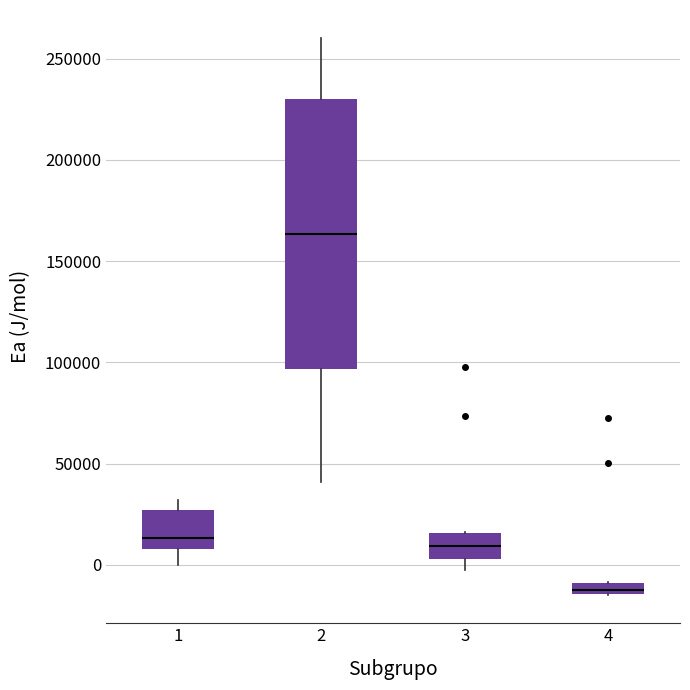

Comparing the boxes themselves (not the whiskers), which one is the tallest?

2